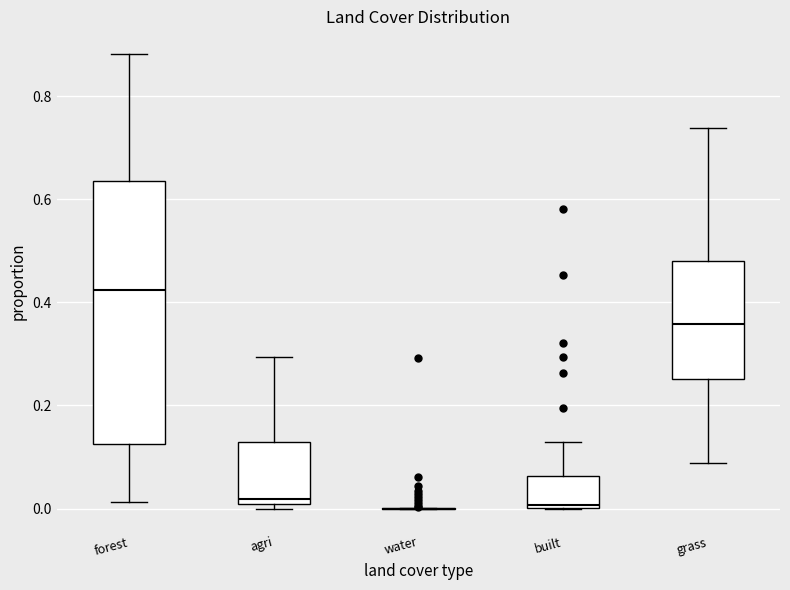

Reading left to right, read every box against the y-axis: the position of its median line, the range the box covers, and the ends of its whiskers. The values are not printed on the chart, so give them approximately, as read against the axis.

forest: median 0.42, box 0.12 to 0.64, whiskers 0.02 to 0.88
agri: median 0.02, box 0.00 to 0.12, whiskers 0.00 (just below the box's lower edge) to 0.30
water: box collapsed to a line at 0.00, whiskers 0.00 to 0.00
built: median 0.00 (just above the box's lower edge), box 0.00 to 0.06, whiskers 0.00 to 0.12
grass: median 0.36, box 0.26 to 0.48, whiskers 0.08 to 0.74